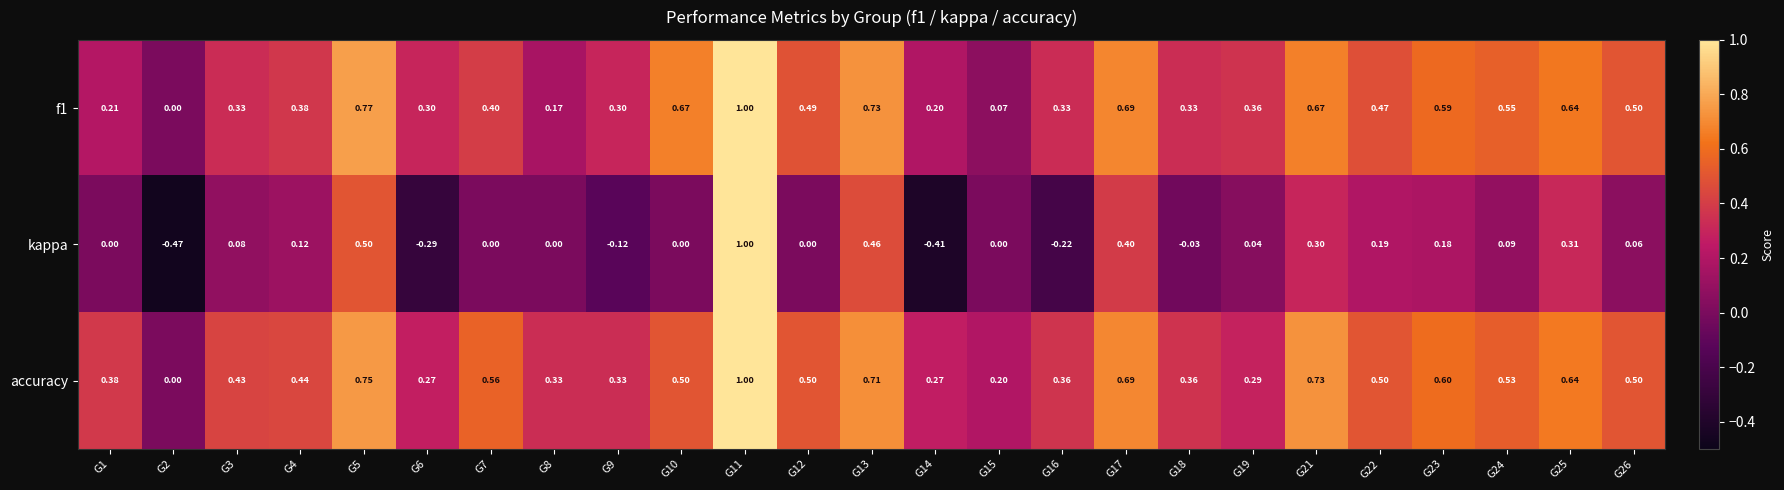

Which series has the largest range (max minus min)?

kappa